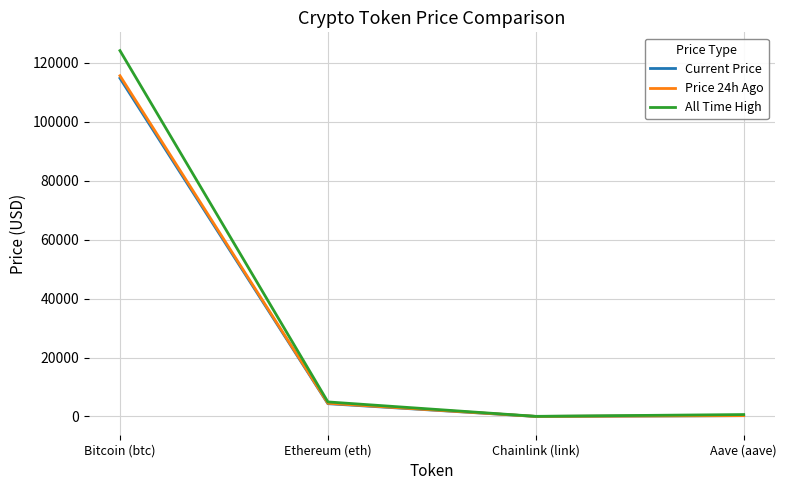

The value of All Time High at Ethereum (eth) is 4946.1. True or false?

True